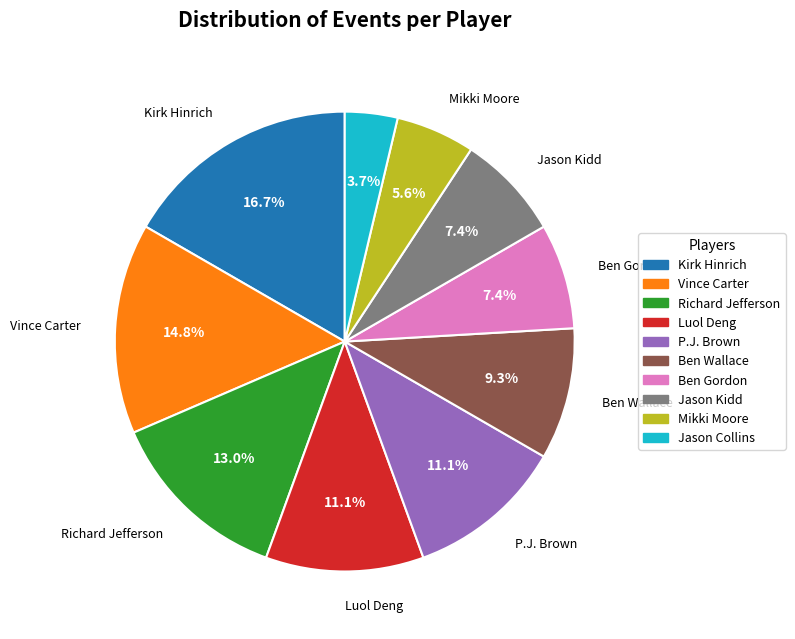

To the nearest percent, what is the difference between the Richard Jefferson and Vince Carter slice percentages?

2%